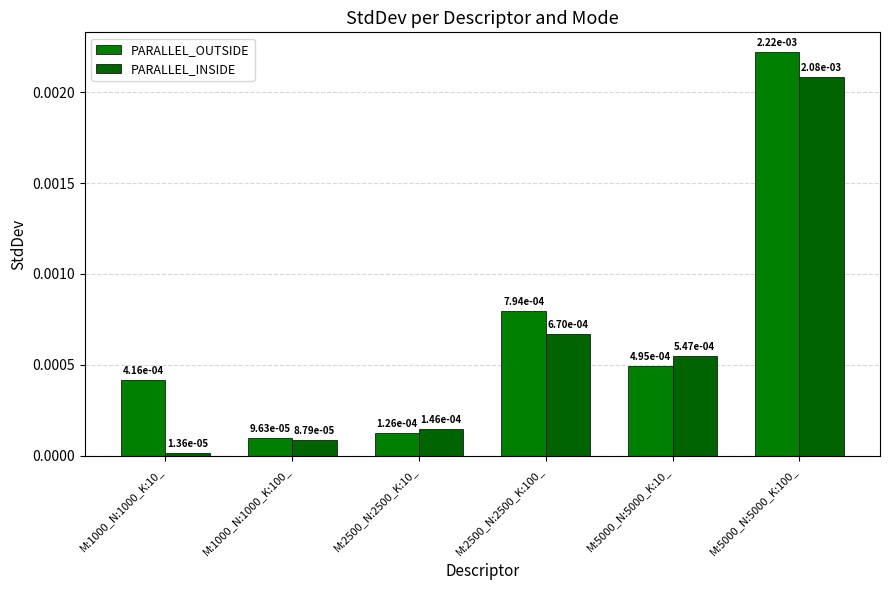

How many distinct data groups are displayed?

2